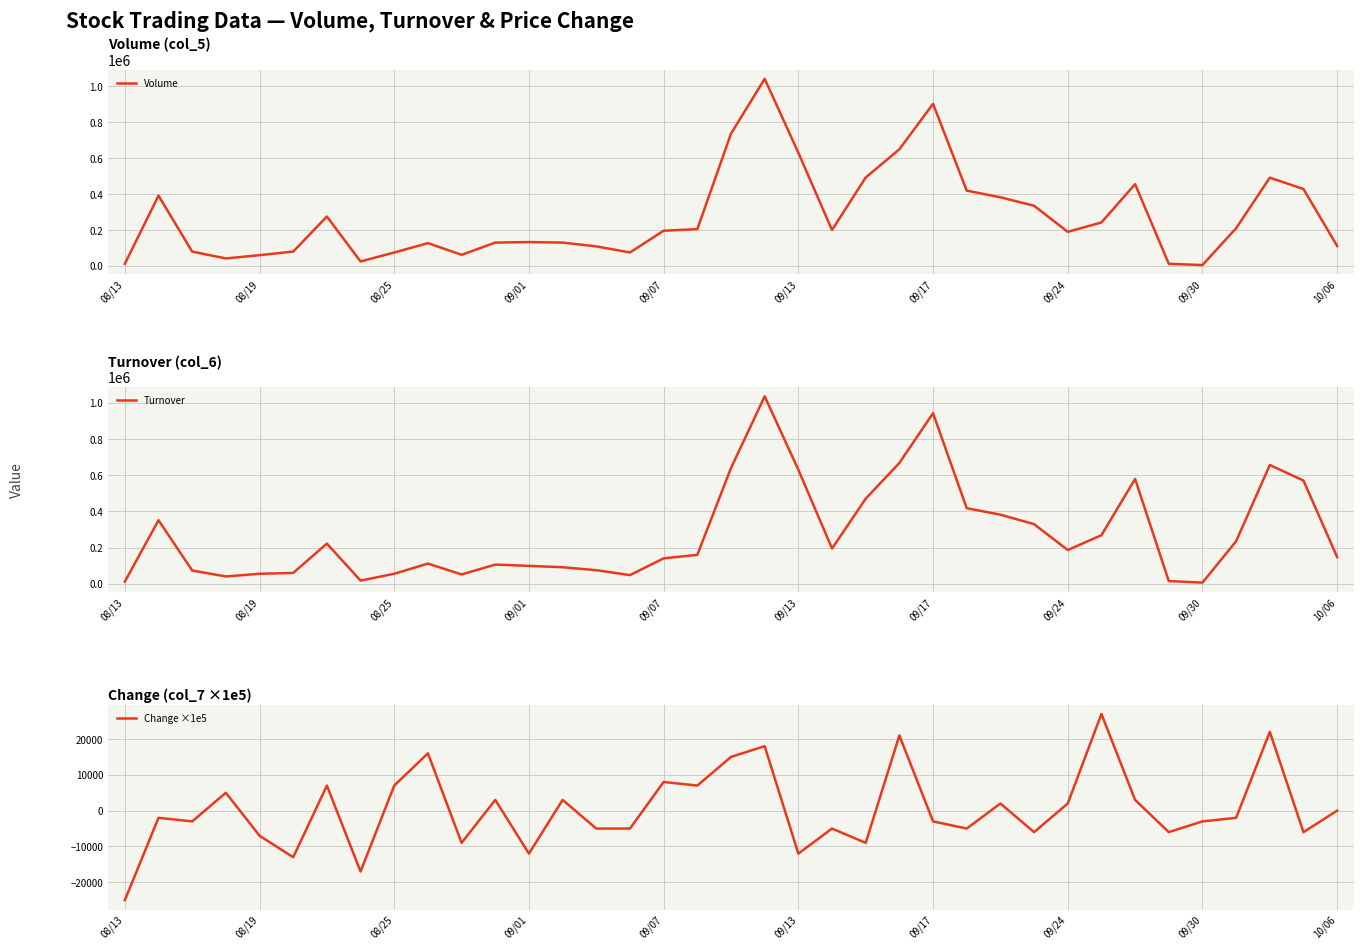

Which series has the widest spread of values?

Volume